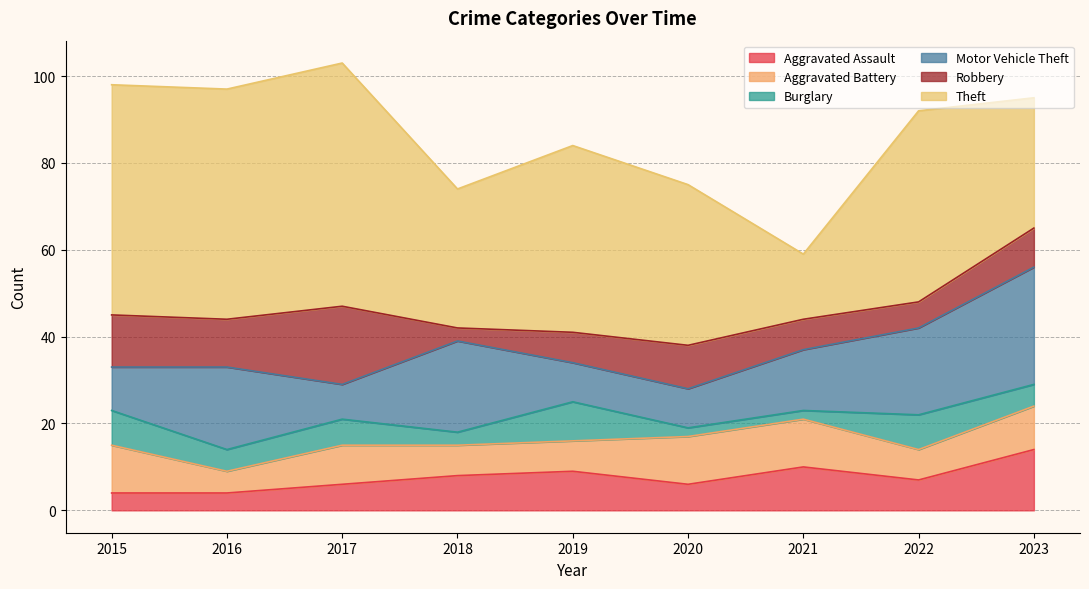

Is it true that Robbery equals 5 at 2018?

False